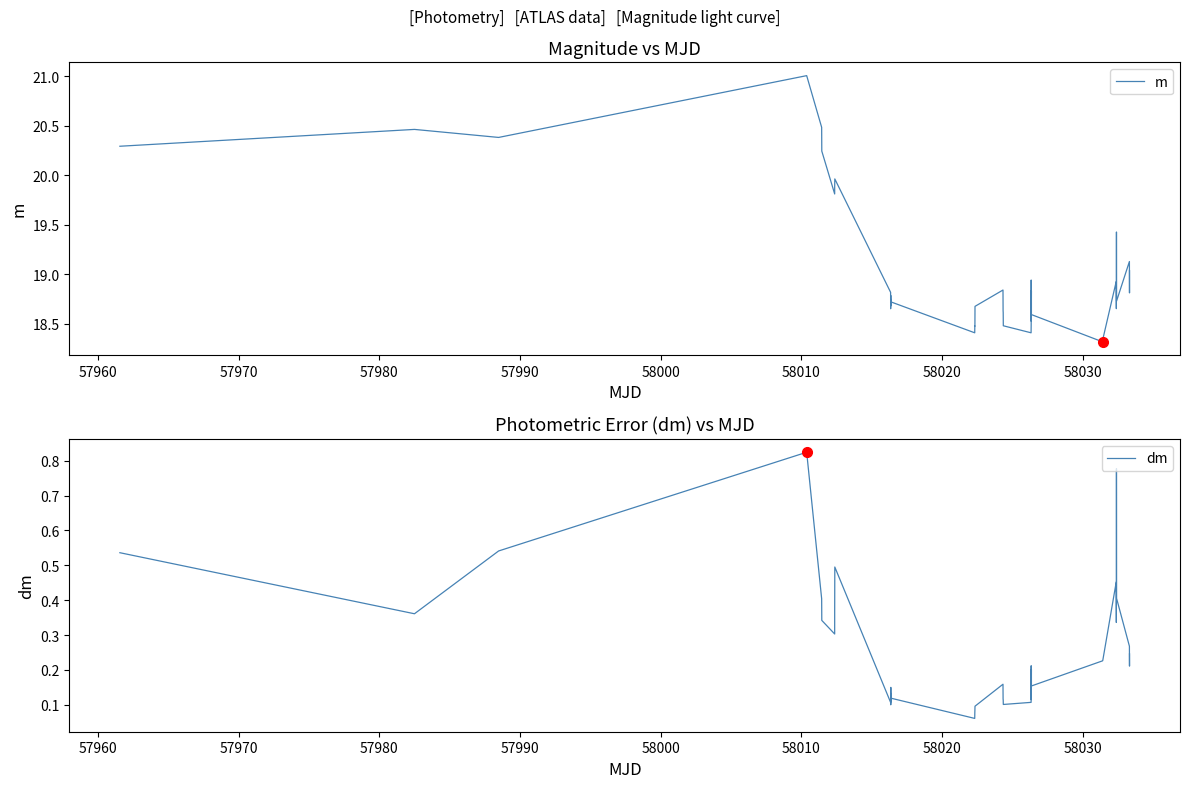

Does the chart have visible grid lines?

No